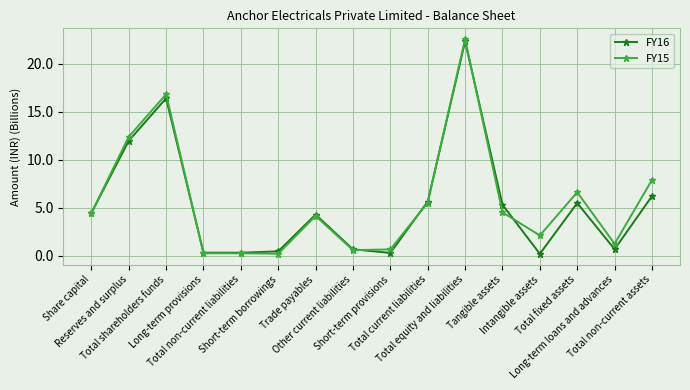

What is the value of the FY15 point at the 9th from the left?

0.6